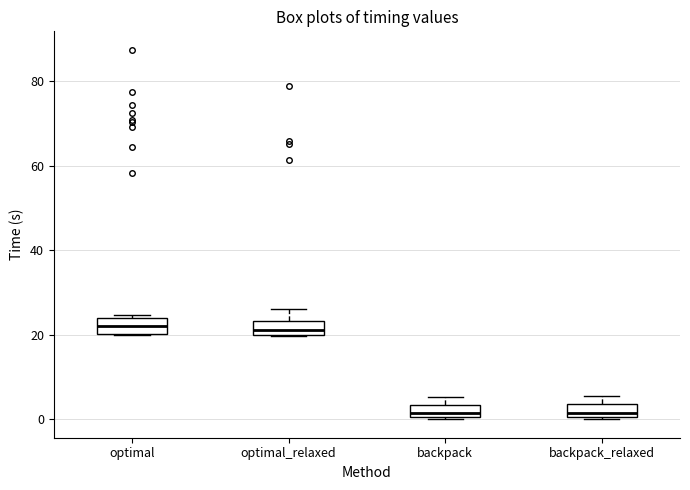

Reading left to right, transcribe this box plot: for each box, give where its median line is, the range the box spans, and where its two whiskers end, as read against the y-axis. The values are not printed on the chart, so give them approximately, as read against the axis.

optimal: median 22, box 20 to 24, whiskers 20 to 24
optimal_relaxed: median 22, box 20 to 24, whiskers 20 to 26
backpack: median 2, box 0 to 4, whiskers 0 to 6
backpack_relaxed: median 2, box 0 to 4, whiskers 0 to 6